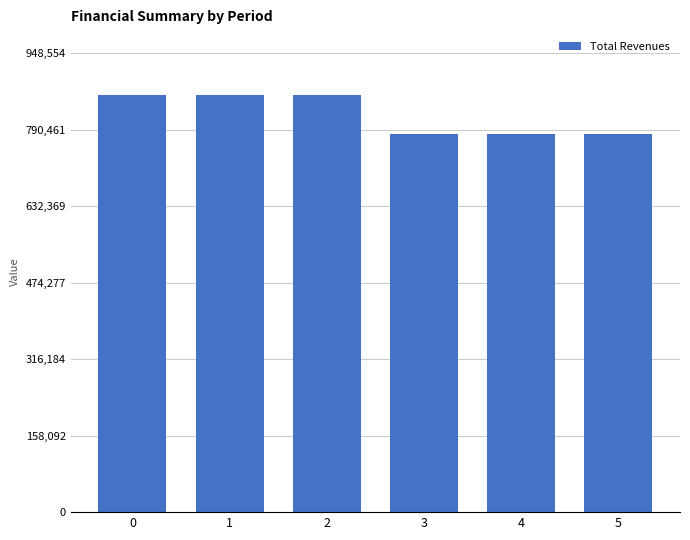

True or false: the data shows 862322.0 at 0.

True